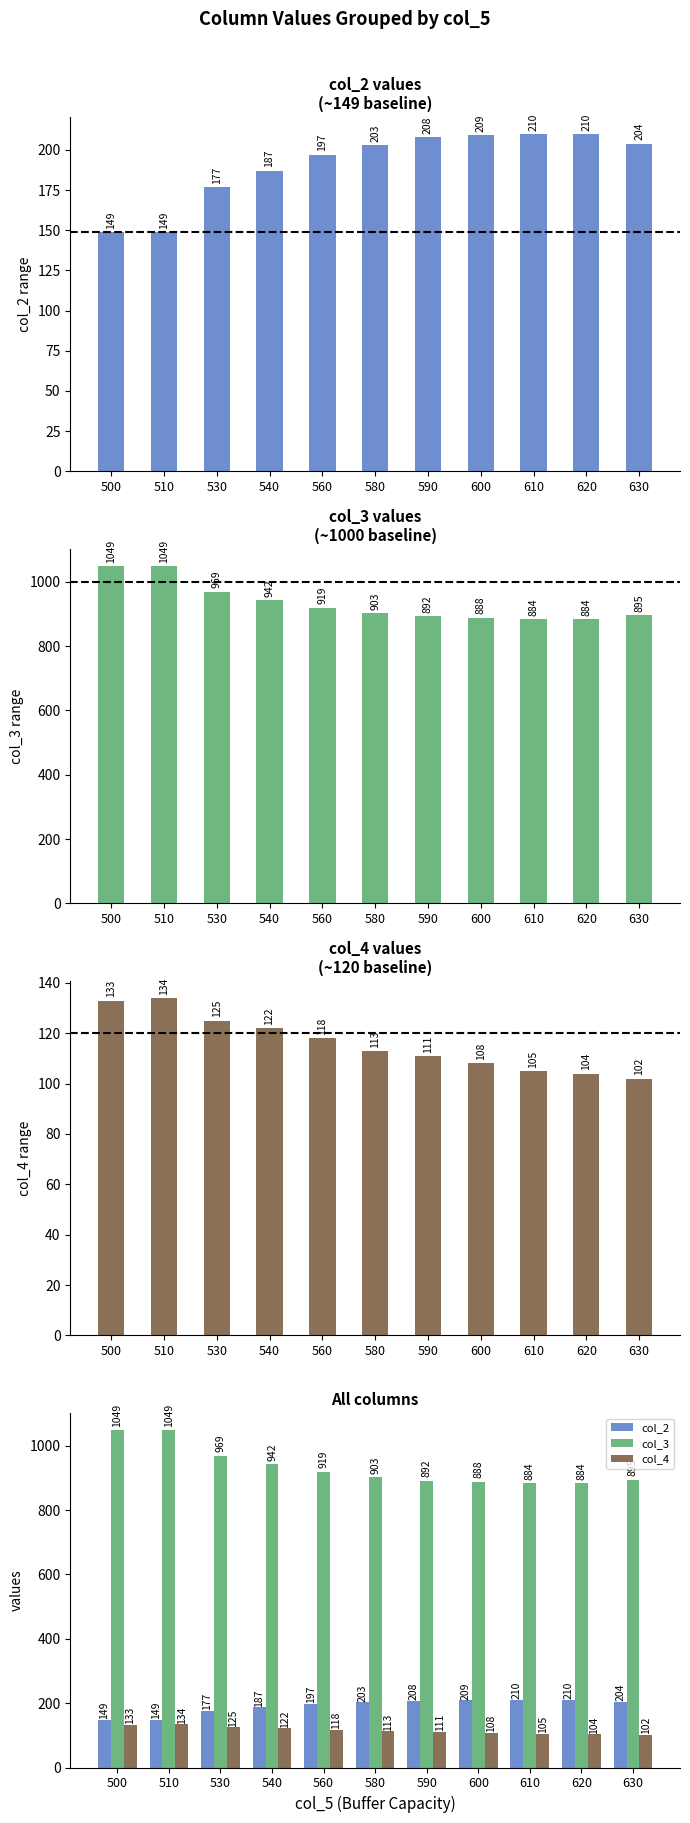

Read the col_3 value at 500.

1049